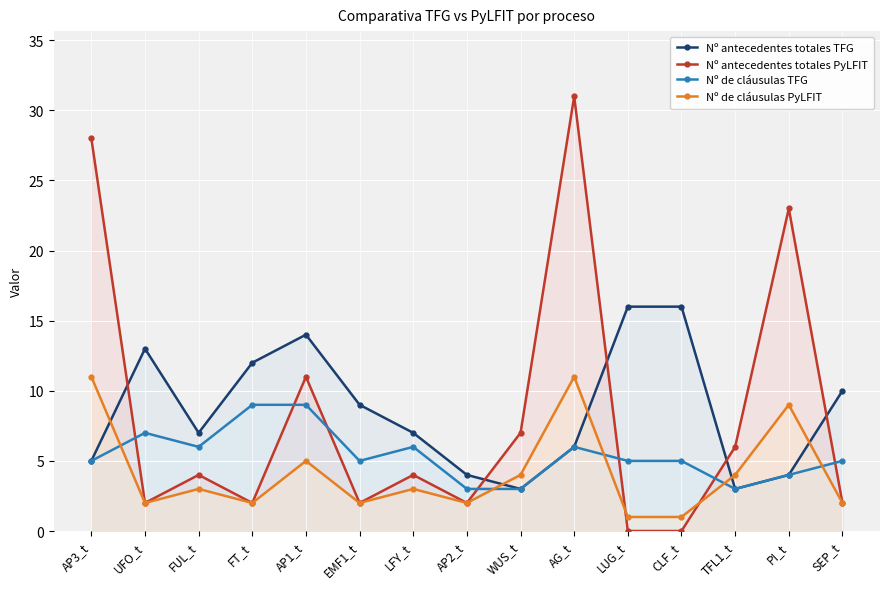

The Nº antecedentes totales TFG series shows 1 at TFL1_t. True or false?

False